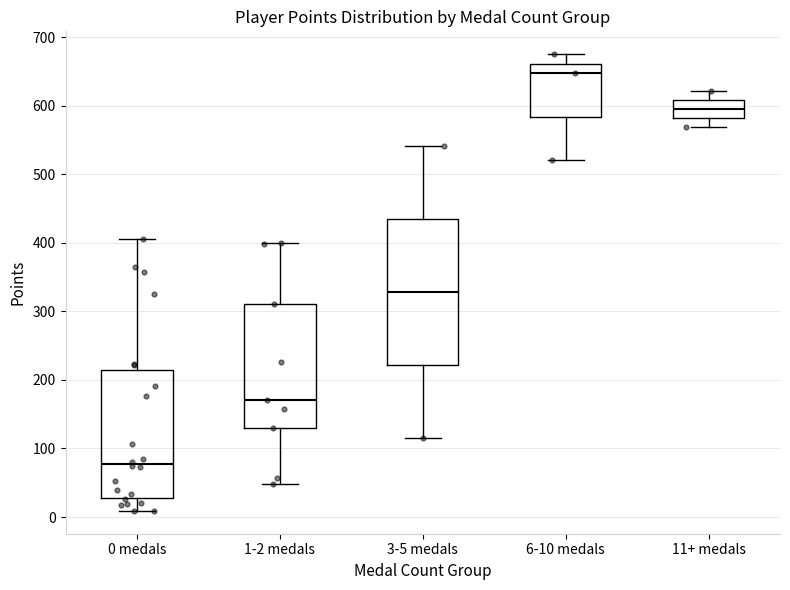

Reading left to right, read every box against the y-axis: the position of its median line, the range the box covers, and the ends of its whiskers. The values are not printed on the chart, so give them approximately, as read against the axis.

0 medals: median 80, box 30 to 210, whiskers 10 to 410
1-2 medals: median 170, box 130 to 310, whiskers 50 to 400
3-5 medals: median 330, box 220 to 430, whiskers 120 to 540
6-10 medals: median 650, box 580 to 660, whiskers 520 to 680
11+ medals: median 600, box 580 to 610, whiskers 570 to 620